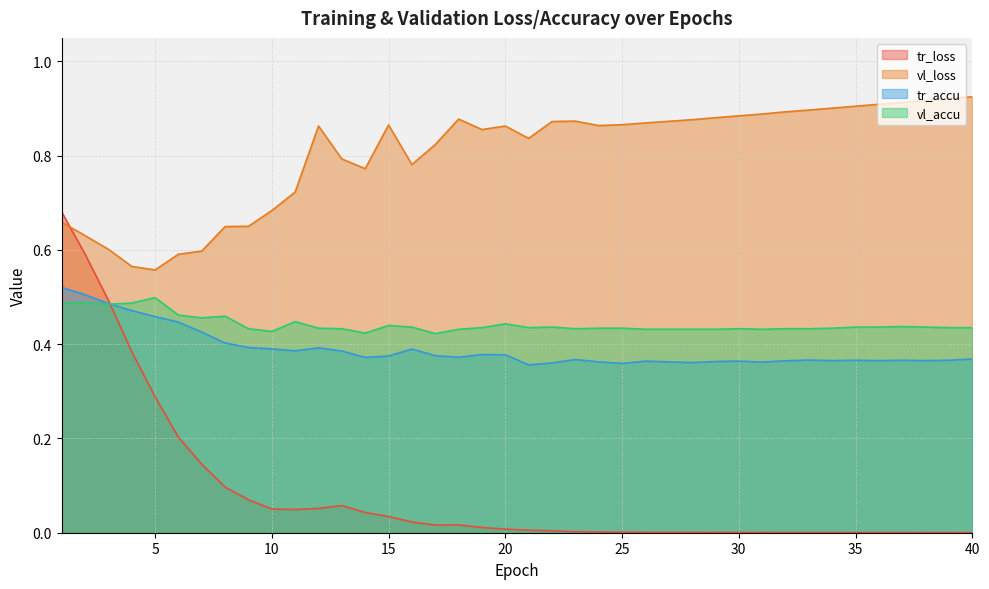

Reading right to left, what are all the values shown in this chart?

tr_loss: 40=0.0	39=0.0	38=0.0	37=0.0	36=0.0	35=0.0	34=0.0	33=0.0	32=0.0	31=0.0	30=0.0	29=0.0	28=0.0	27=0.0	26=0.0	25=0.0	24=0.0	23=0.0	22=0.0	21=0.0	20=0.0	19=0.0	18=0.0	17=0.0	16=0.0	15=0.0	14=0.0	13=0.1	12=0.1	11=0.0	10=0.1	9=0.1	8=0.1	7=0.1	6=0.2	5=0.3	4=0.4	3=0.5	2=0.6	1=0.7
vl_loss: 40=0.9	39=0.9	38=0.9	37=0.9	36=0.9	35=0.9	34=0.9	33=0.9	32=0.9	31=0.9	30=0.9	29=0.9	28=0.9	27=0.9	26=0.9	25=0.9	24=0.9	23=0.9	22=0.9	21=0.8	20=0.9	19=0.9	18=0.9	17=0.8	16=0.8	15=0.9	14=0.8	13=0.8	12=0.9	11=0.7	10=0.7	9=0.7	8=0.6	7=0.6	6=0.6	5=0.6	4=0.6	3=0.6	2=0.6	1=0.7
tr_accu: 40=0.4	39=0.4	38=0.4	37=0.4	36=0.4	35=0.4	34=0.4	33=0.4	32=0.4	31=0.4	30=0.4	29=0.4	28=0.4	27=0.4	26=0.4	25=0.4	24=0.4	23=0.4	22=0.4	21=0.4	20=0.4	19=0.4	18=0.4	17=0.4	16=0.4	15=0.4	14=0.4	13=0.4	12=0.4	11=0.4	10=0.4	9=0.4	8=0.4	7=0.4	6=0.4	5=0.5	4=0.5	3=0.5	2=0.5	1=0.5
vl_accu: 40=0.4	39=0.4	38=0.4	37=0.4	36=0.4	35=0.4	34=0.4	33=0.4	32=0.4	31=0.4	30=0.4	29=0.4	28=0.4	27=0.4	26=0.4	25=0.4	24=0.4	23=0.4	22=0.4	21=0.4	20=0.4	19=0.4	18=0.4	17=0.4	16=0.4	15=0.4	14=0.4	13=0.4	12=0.4	11=0.4	10=0.4	9=0.4	8=0.5	7=0.5	6=0.5	5=0.5	4=0.5	3=0.5	2=0.5	1=0.5